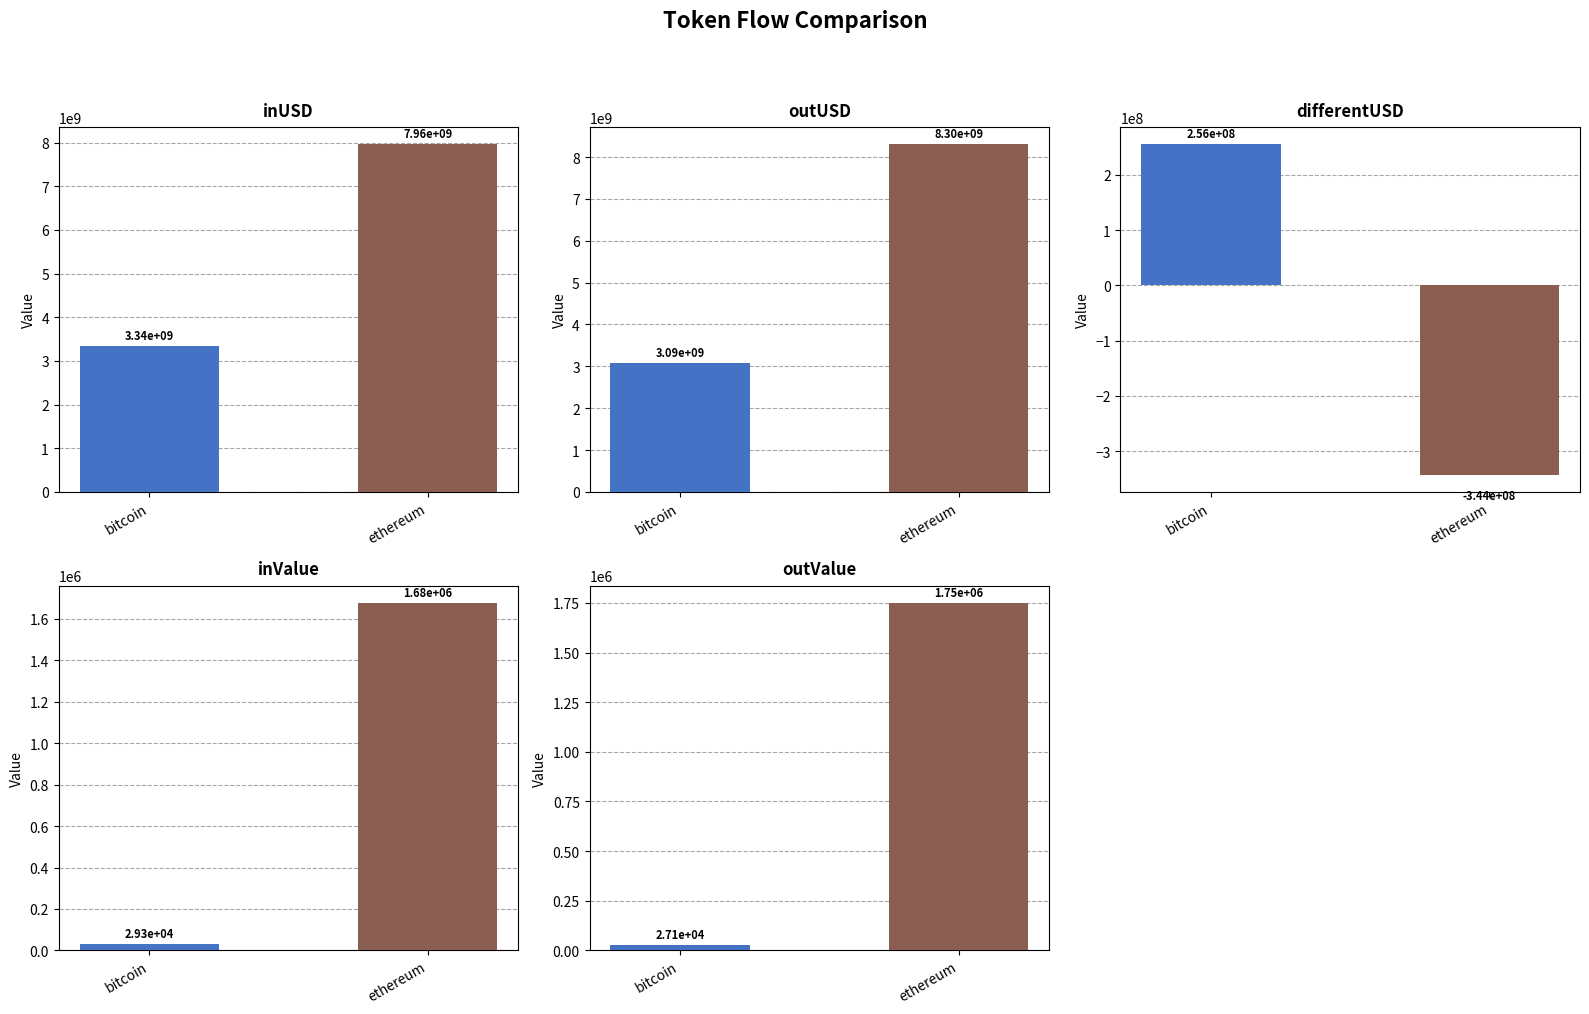

True or false: outUSD has a value of 4586177391.3 at bitcoin.

False